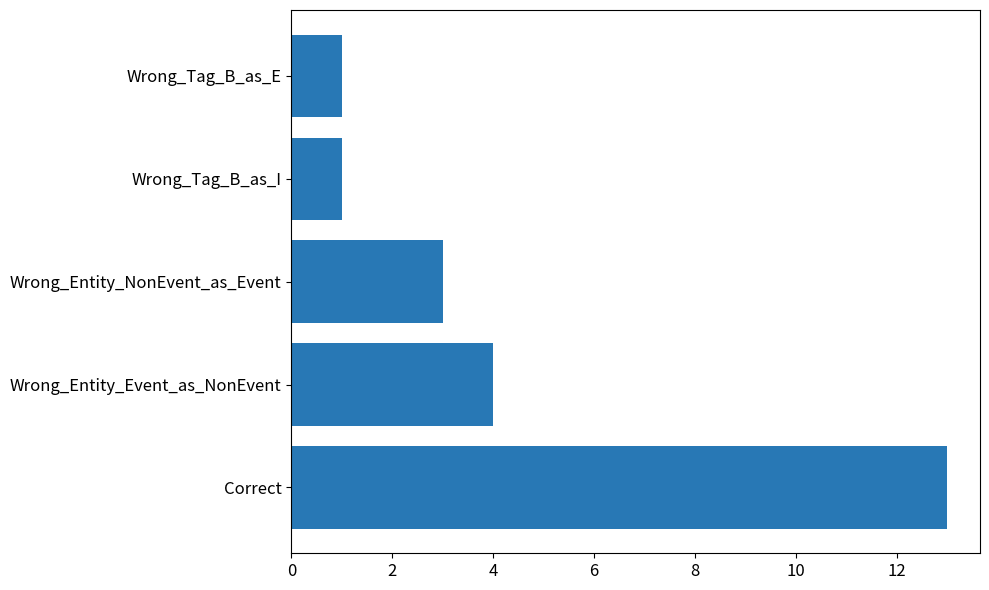

At which label is the value closest to 7?

Wrong_Entity_Event_as_NonEvent